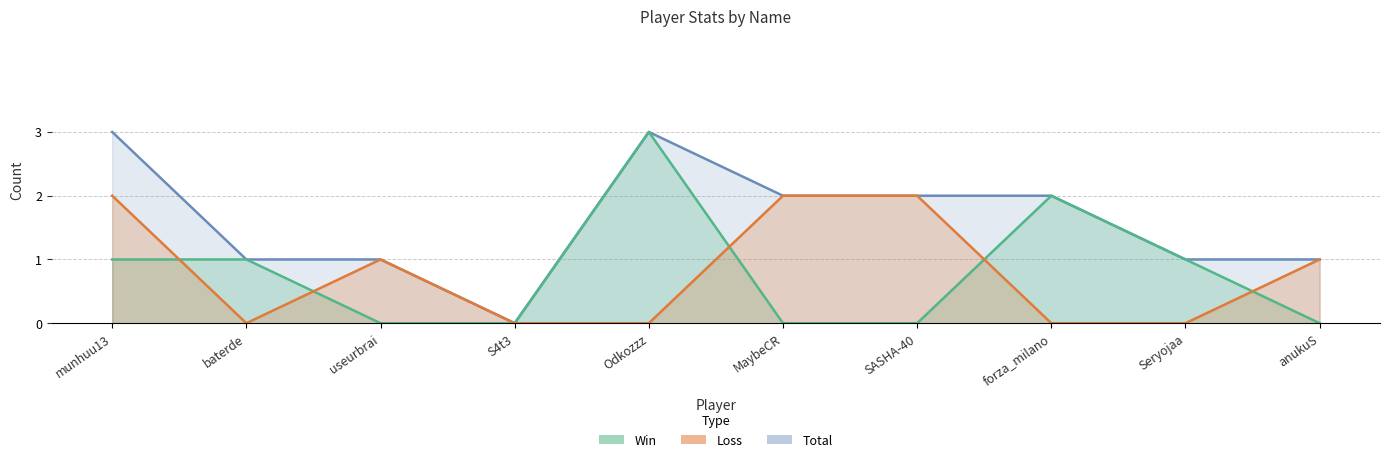

Between MaybeCR and Seryojaa, which series saw the biggest shift?

Loss